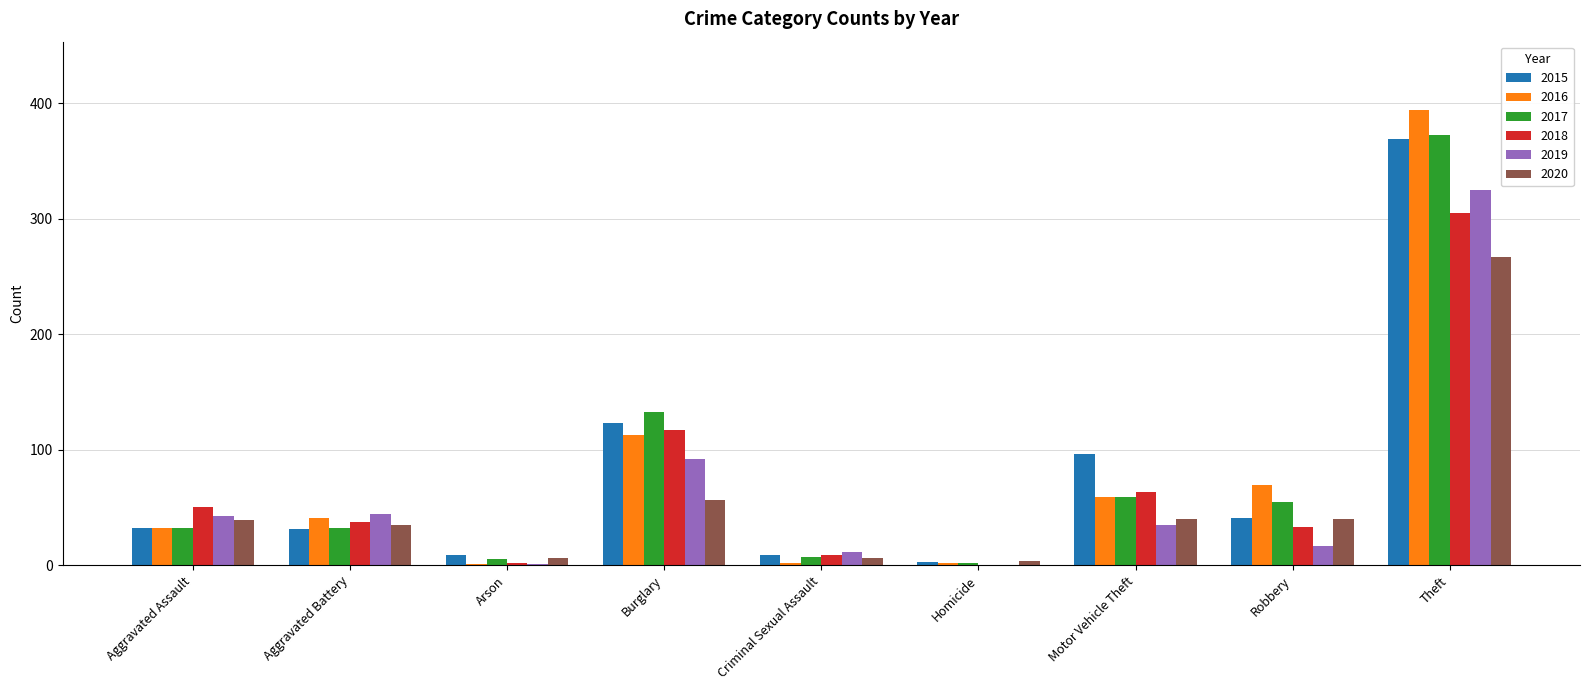

At which category does the chart reach its peak across all series?

Theft